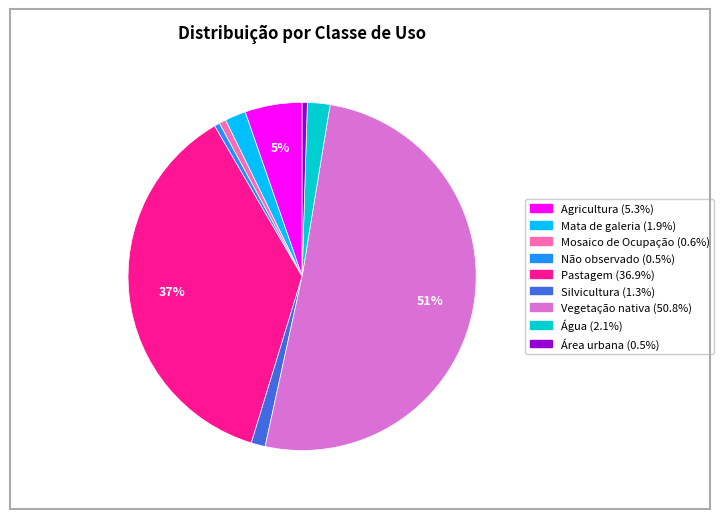

The Não observado slice represents 7% of the pie. True or false?

False